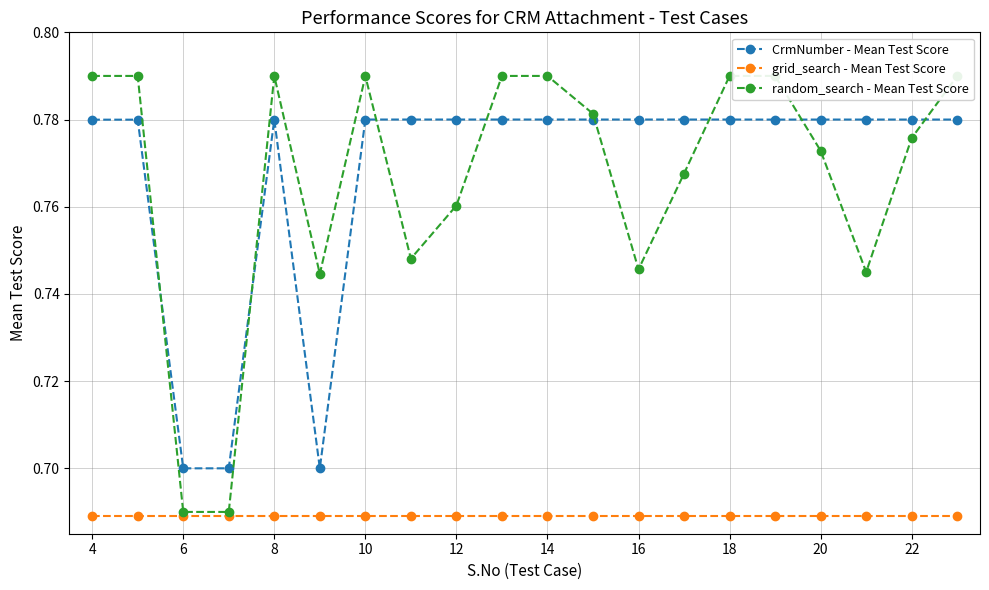

What are all the series names shown in the legend?

CrmNumber - Mean Test Score, grid_search - Mean Test Score, random_search - Mean Test Score